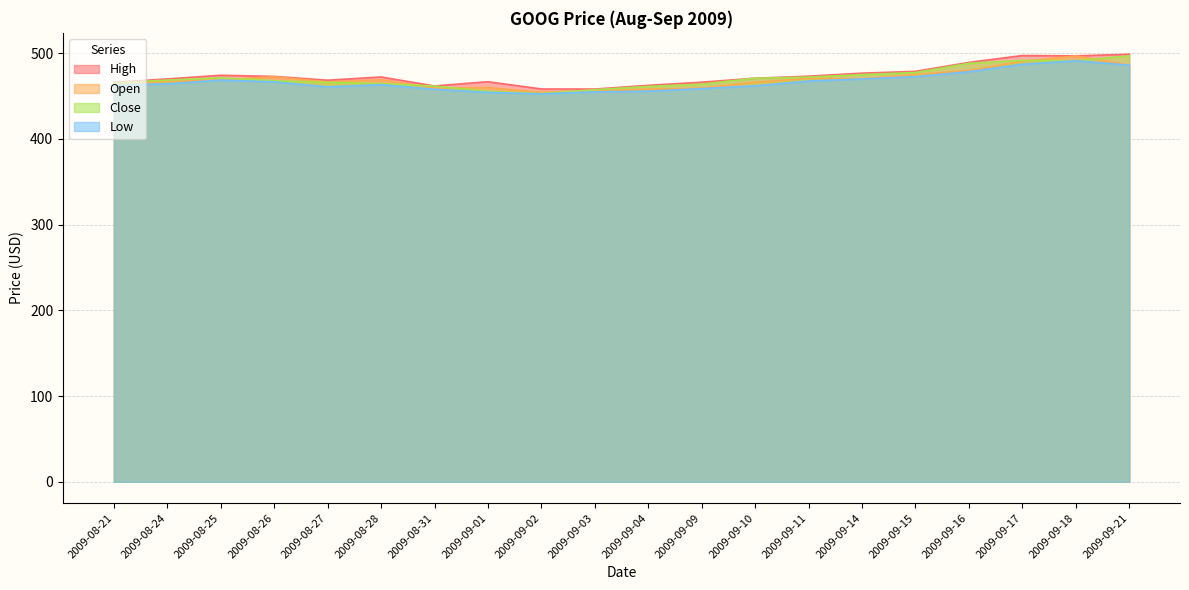

What is the smallest value displayed?

452.6